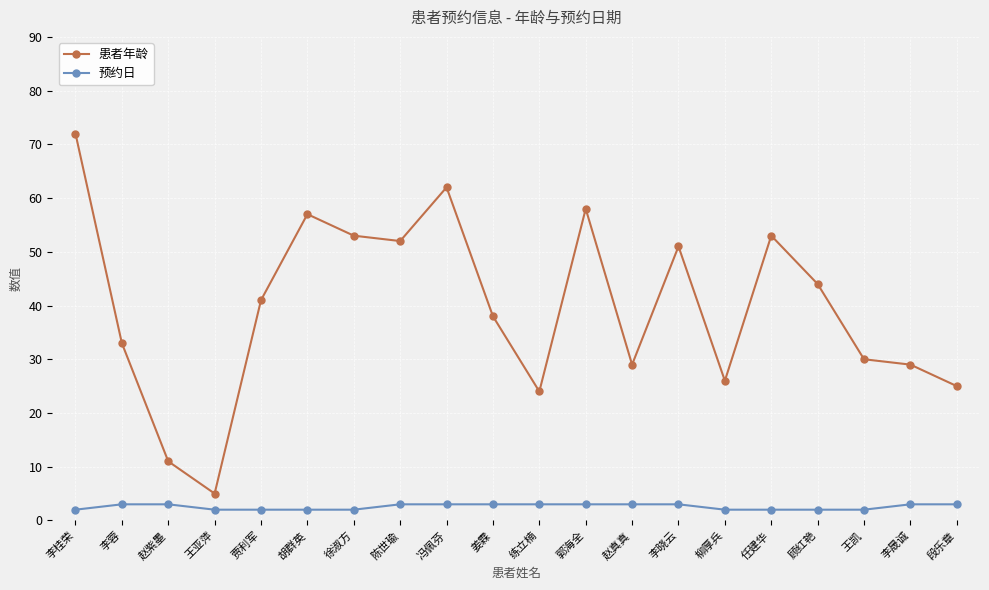

What is the difference between the highest and lowest values at 陈世瑜?

49